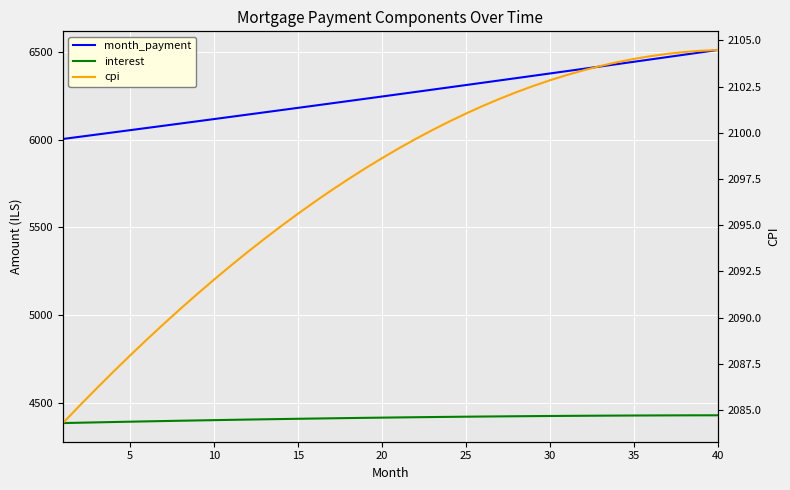

What is the sum of all interest values?

176496.8